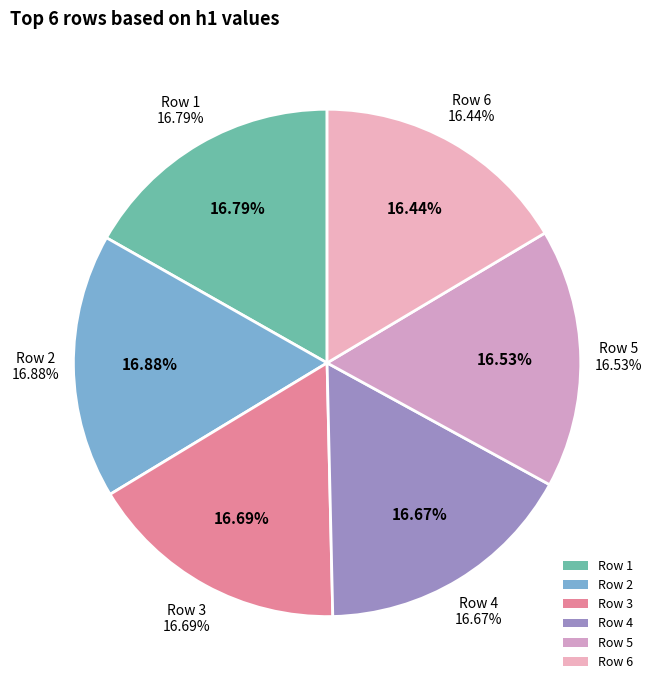

What percentage is NOT represented by Row 4?

83.3%